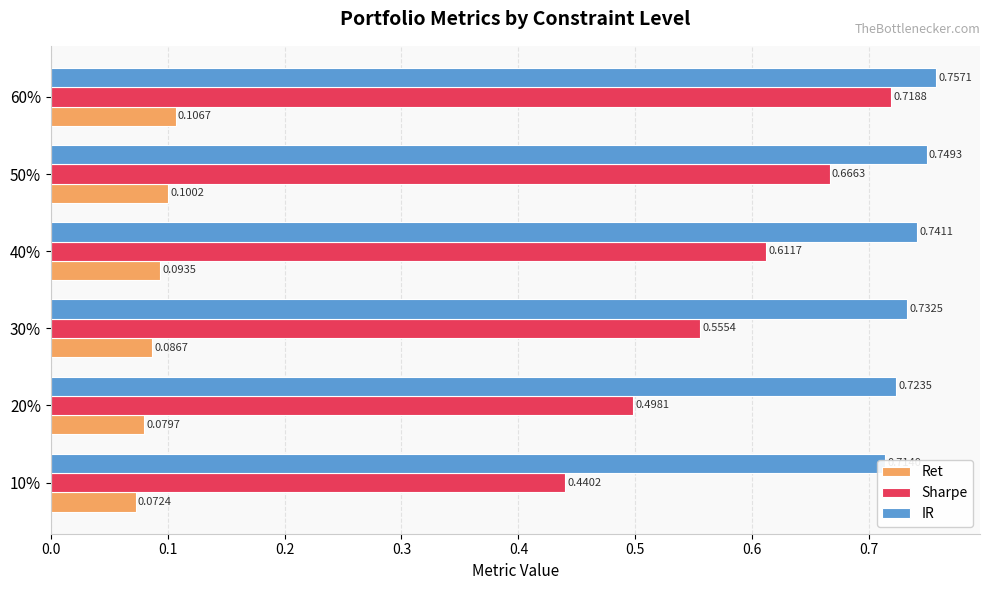

How many bars are there in each group?

3